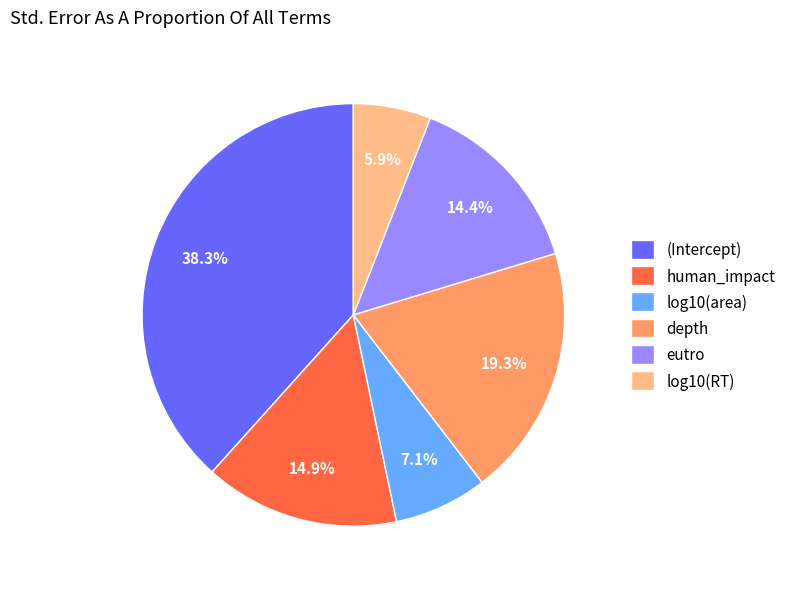

To the nearest percent, what is the difference between the largest and smallest slice percentages?

32%